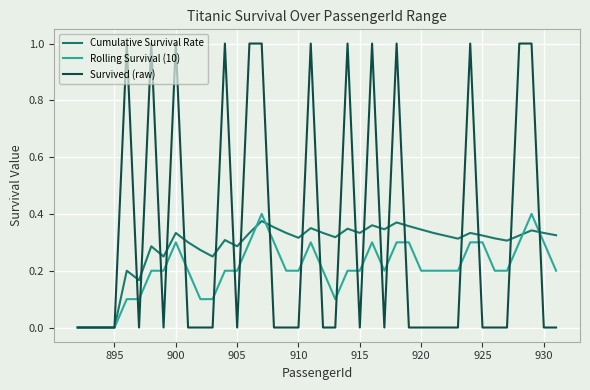

Which series has the widest spread of values?

Survived (raw)